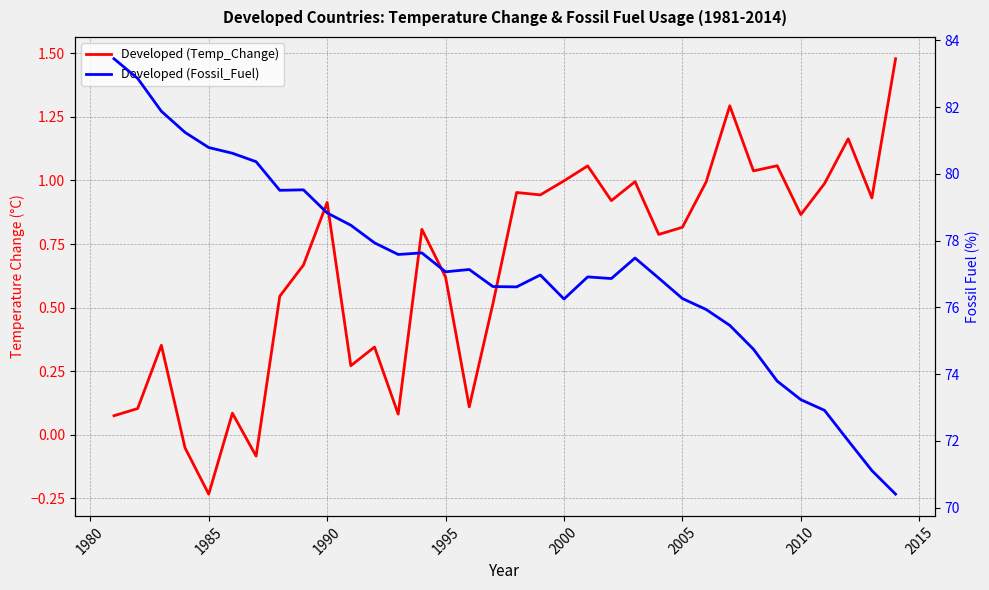

At how many categories does at least one series exceed 21?

34